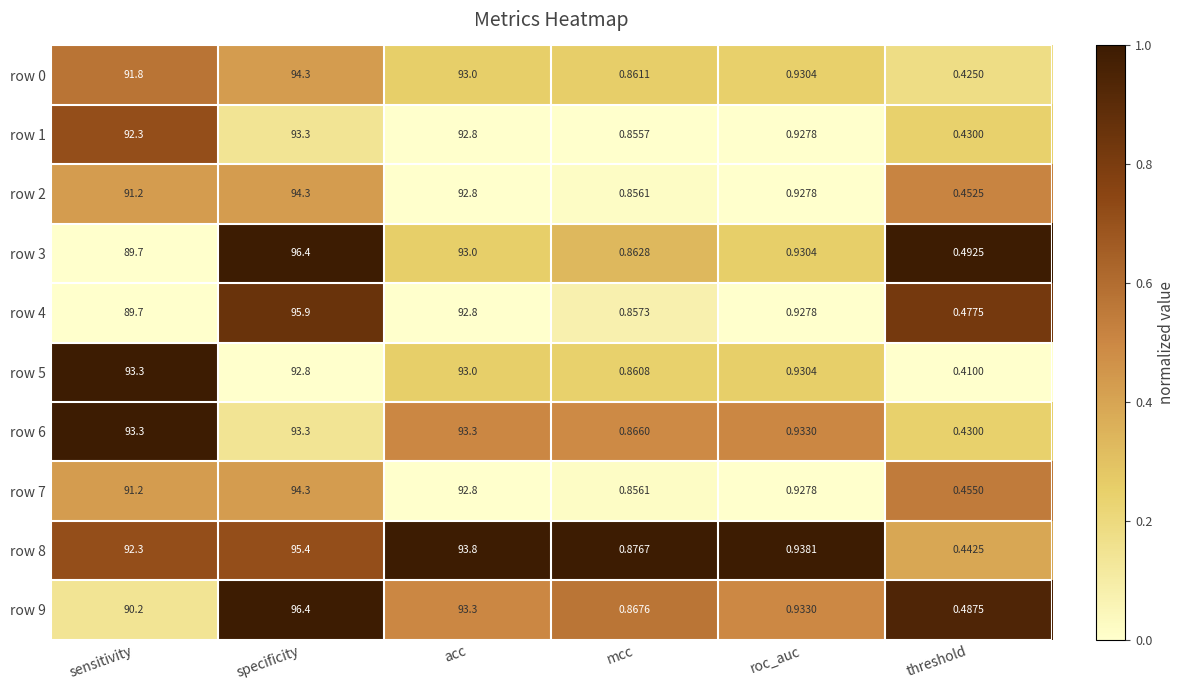

At which label does row 1 first exceed 92?

sensitivity